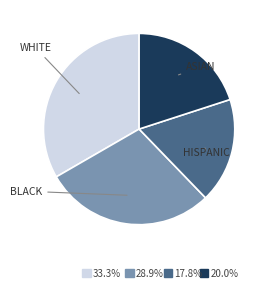

Is there a majority slice in this chart?

No